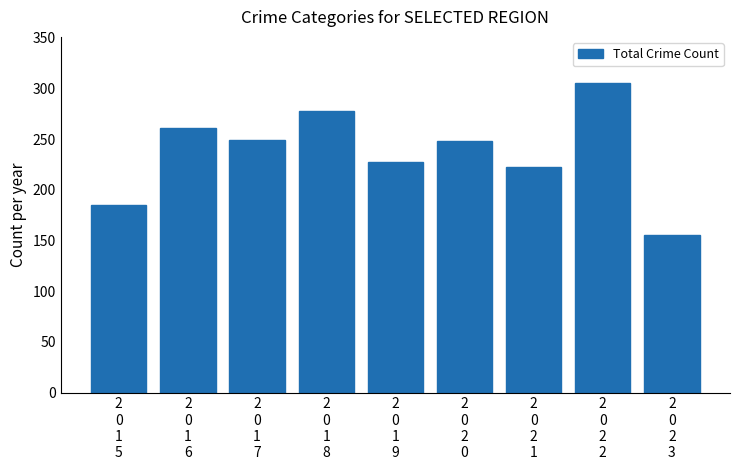

The value at 2
0
1
6 is 261. True or false?

True